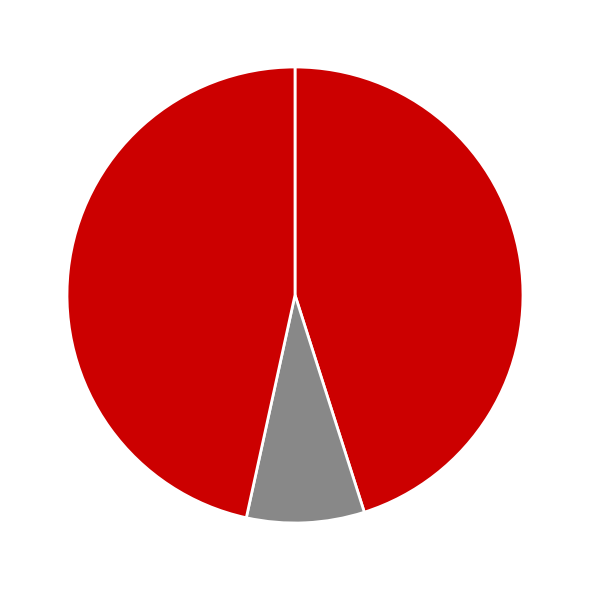

Count the number of slices in the pie.

3